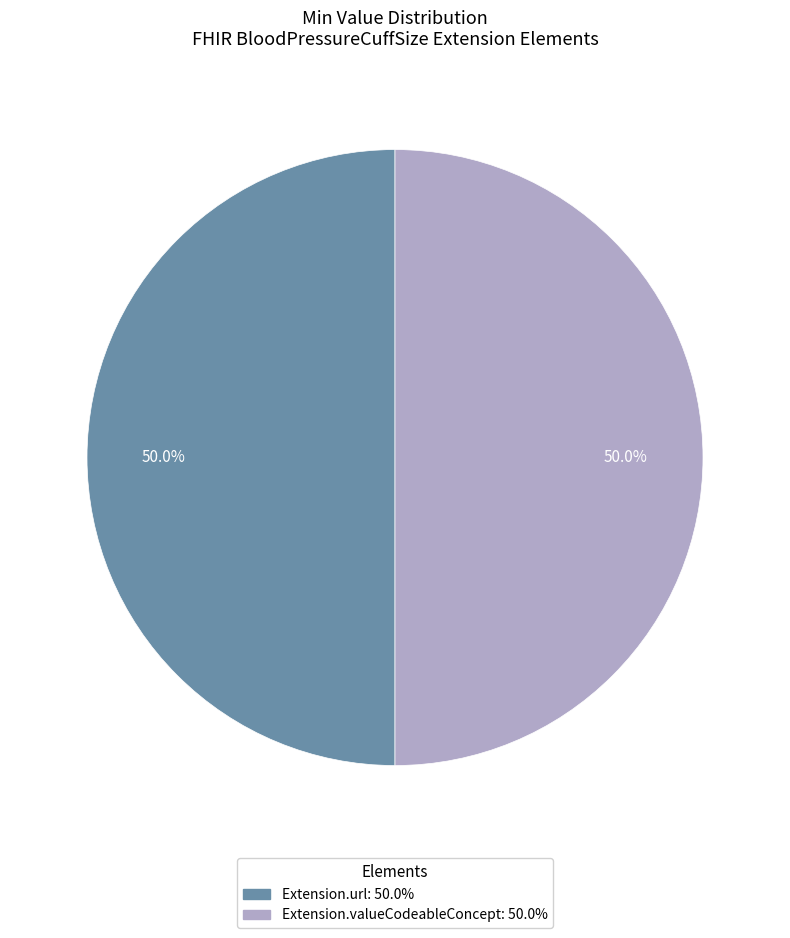

Count the number of slices in the pie.

2